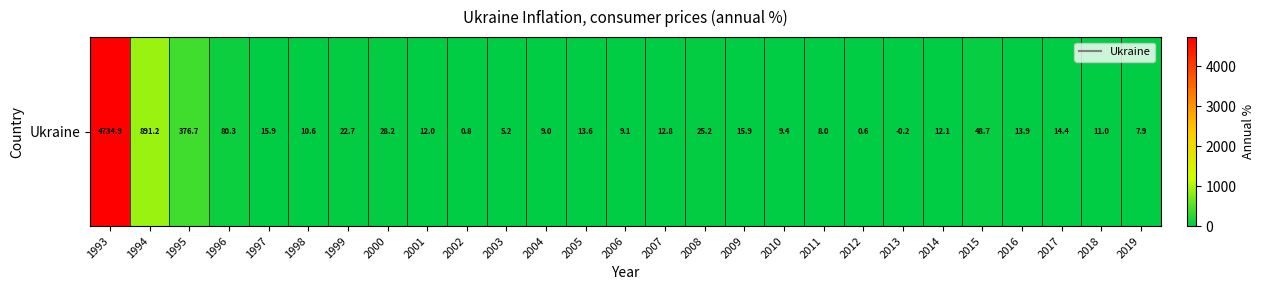

Which label corresponds to the largest value in the chart?

1993